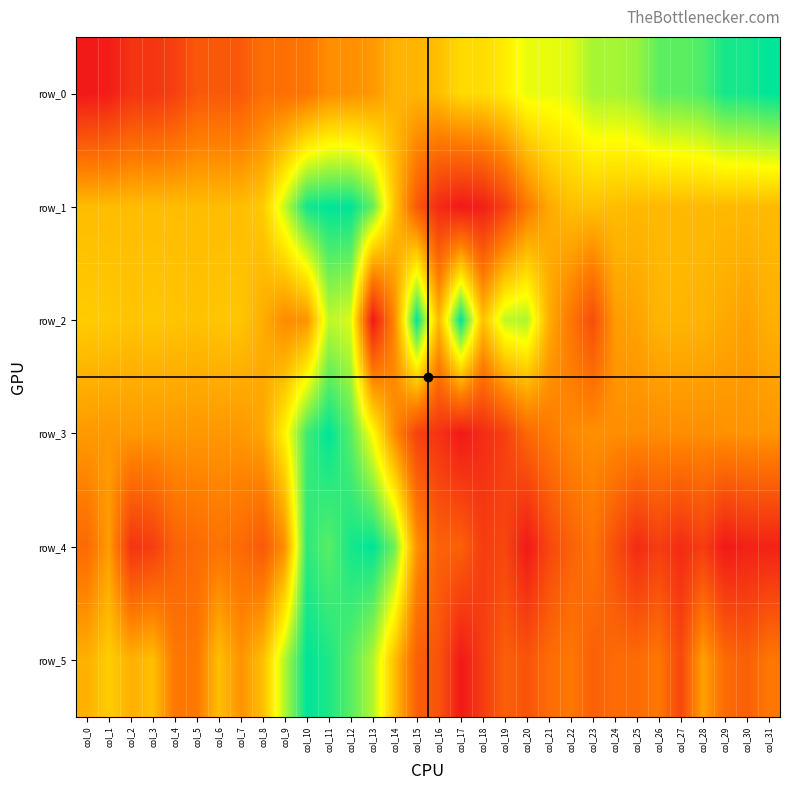

The row_5 series shows 0.8 at col_9. True or false?

True